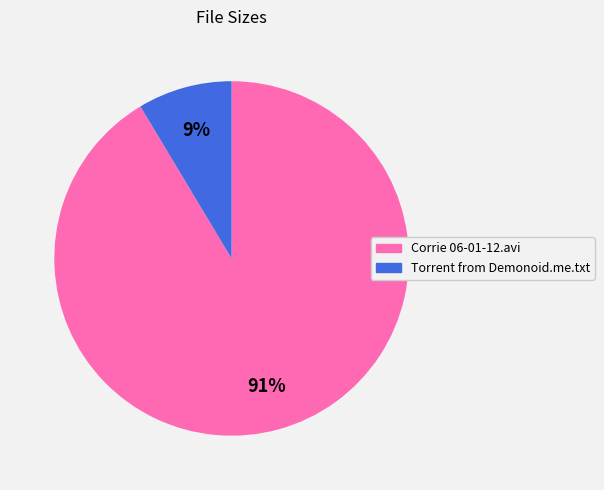

To the nearest percent, what is the average slice percentage?

50%